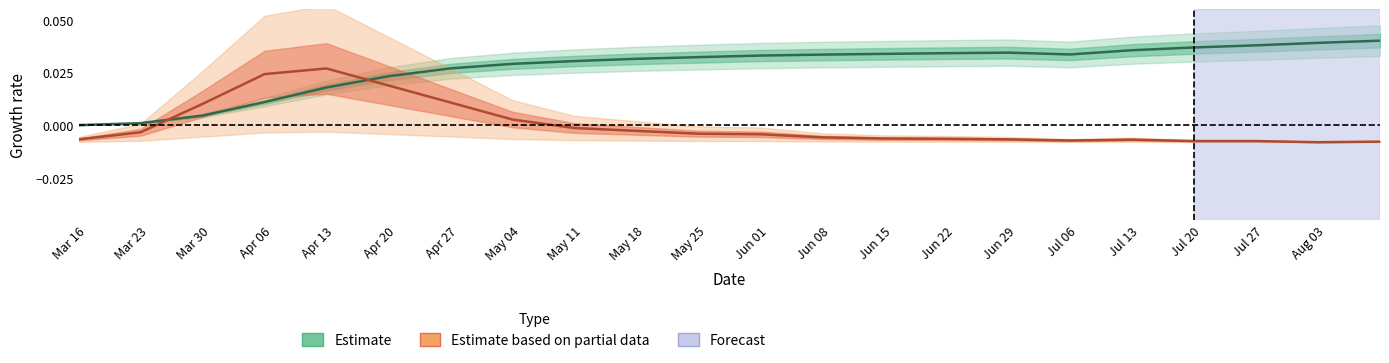

At which category does the chart reach its minimum across all series?

Aug 03